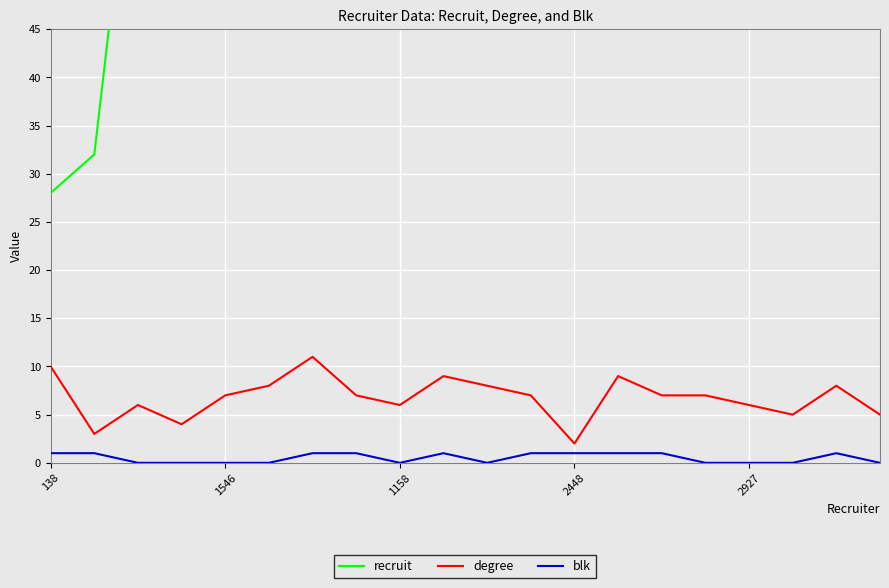

Where is recruit nearest to the value 175?

10